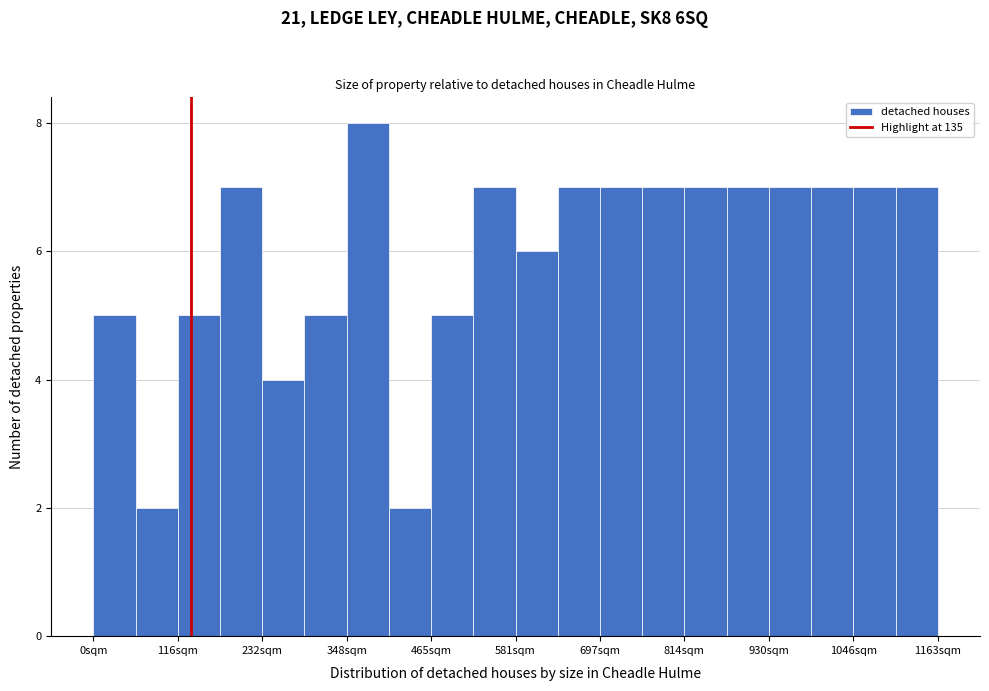

Read against the x-axis, roughly where is the centre of the tallest bar?

380